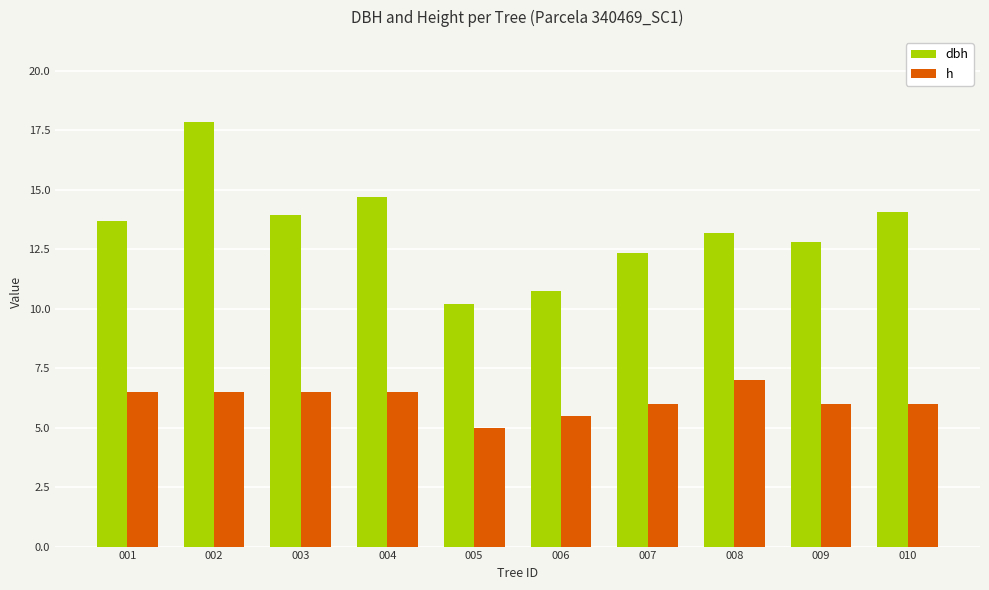

What is the value of the h bar at the 8th from the left?

7.0